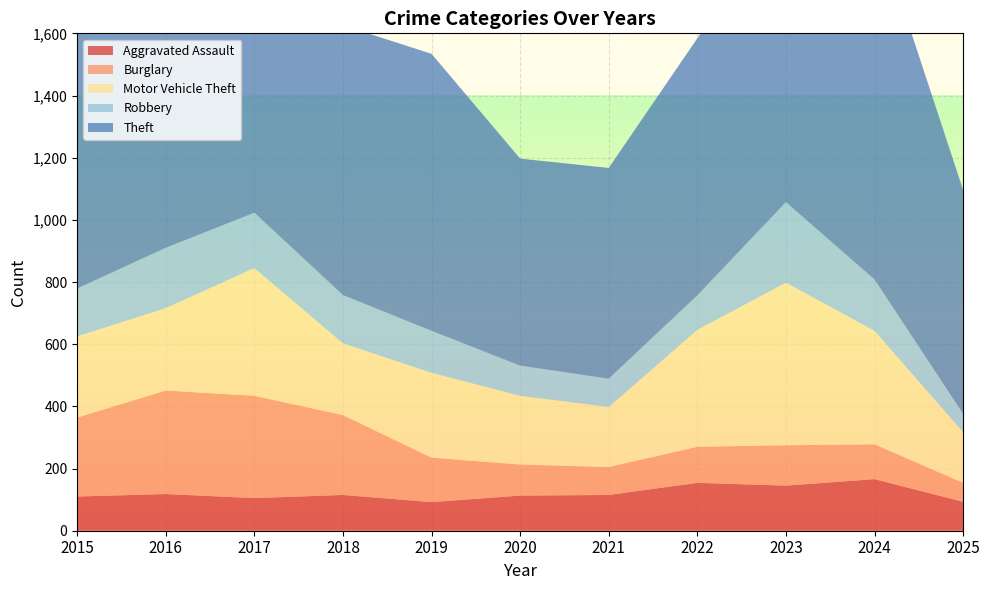

Reading right to left, transcribe all the data shown in this chart.

Aggravated Assault: 93	166	145	154	115	113	92	115	105	118	110
Burglary: 61	112	130	116	90	100	143	257	329	333	254
Motor Vehicle Theft: 163	365	523	376	193	221	273	231	411	265	261
Robbery: 59	165	259	111	91	97	135	155	178	194	154
Theft: 720	1153	961	827	678	666	891	868	892	984	874